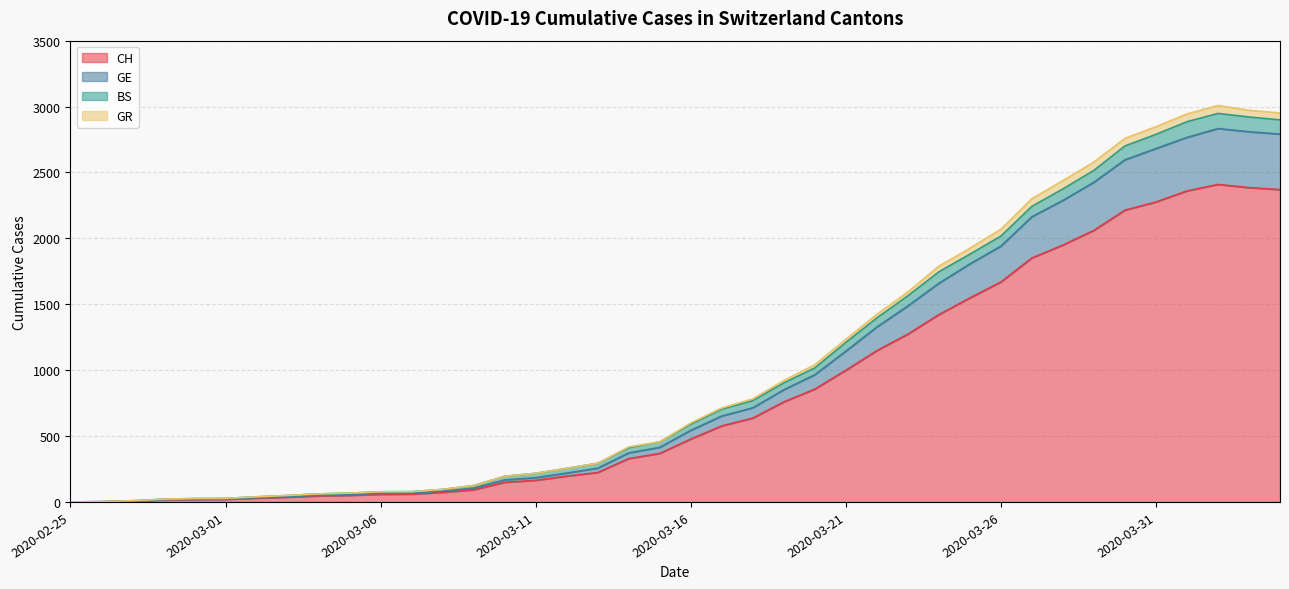

True or false: GR has more than 0 points higher than both neighbors.

True